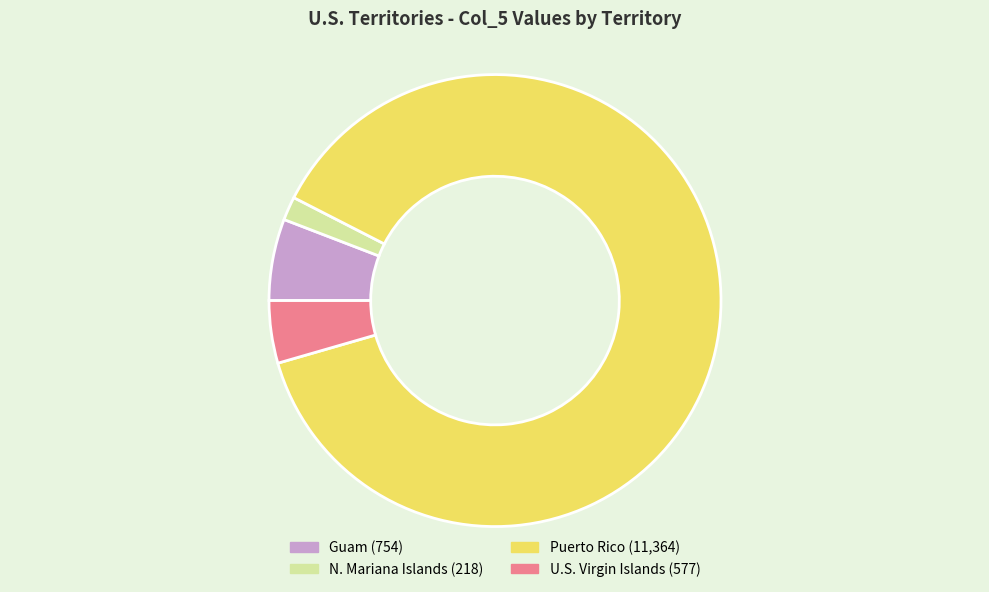

Is there a majority slice in this chart?

Yes